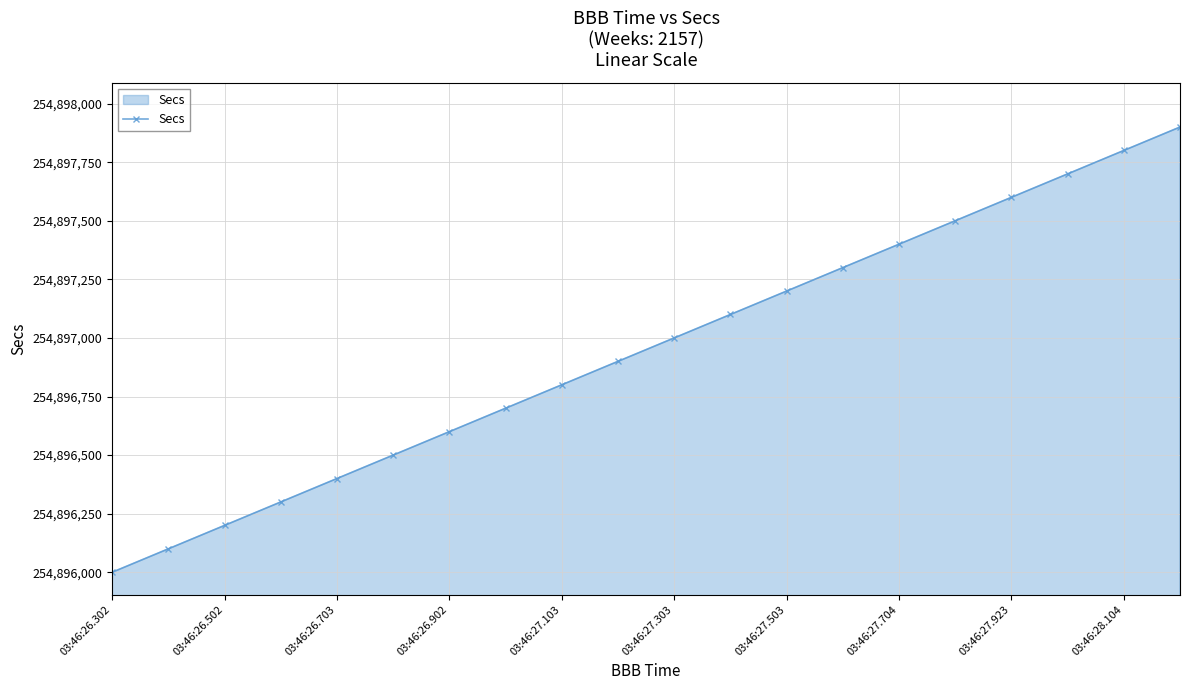

What is the greatest value displayed?

254897900